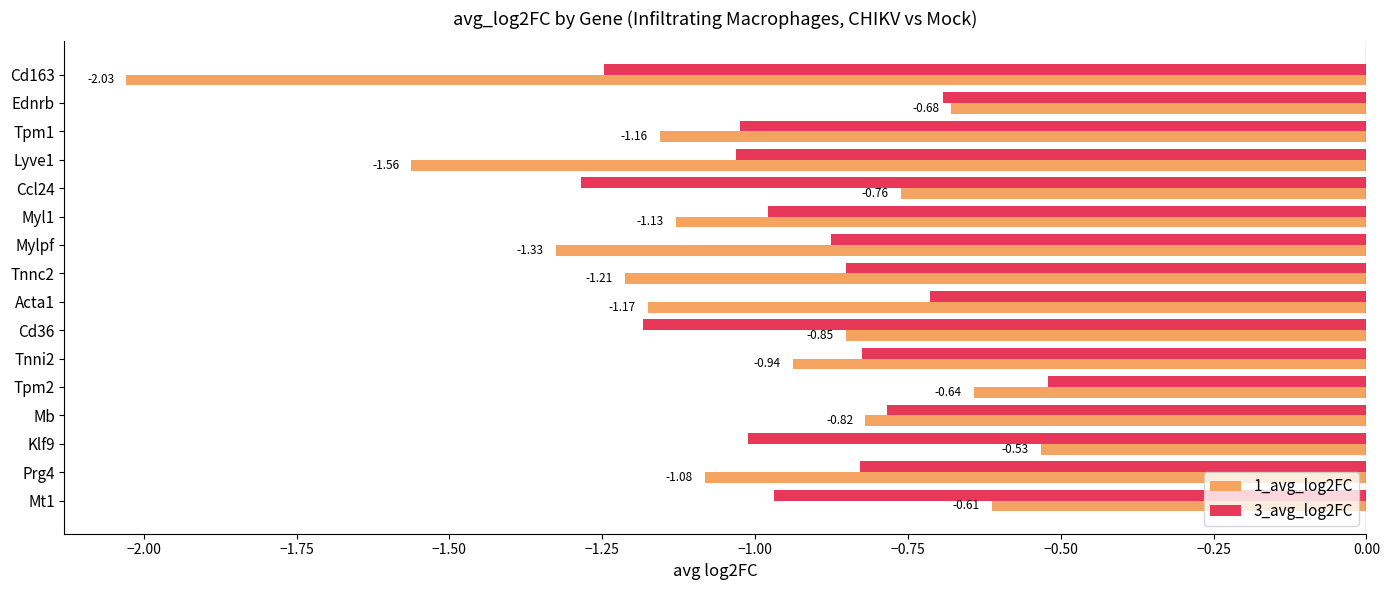

At which category is the sum across all series the highest?

Tpm2